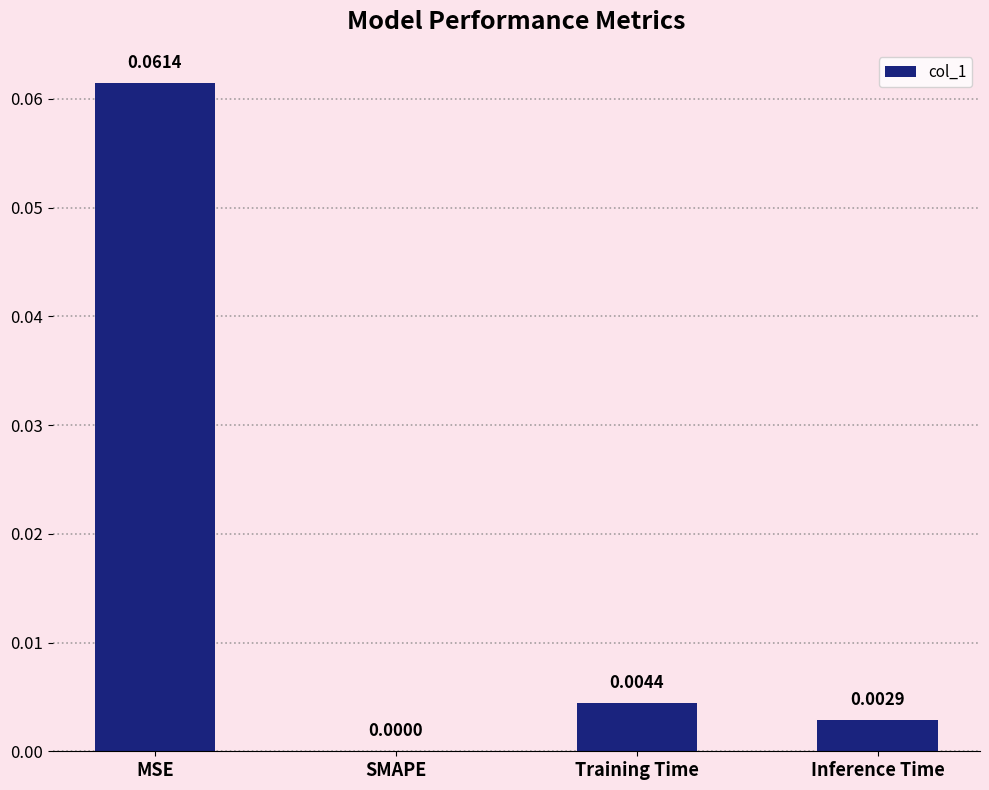

The chart shows a value of 0.0 at MSE. True or false?

False